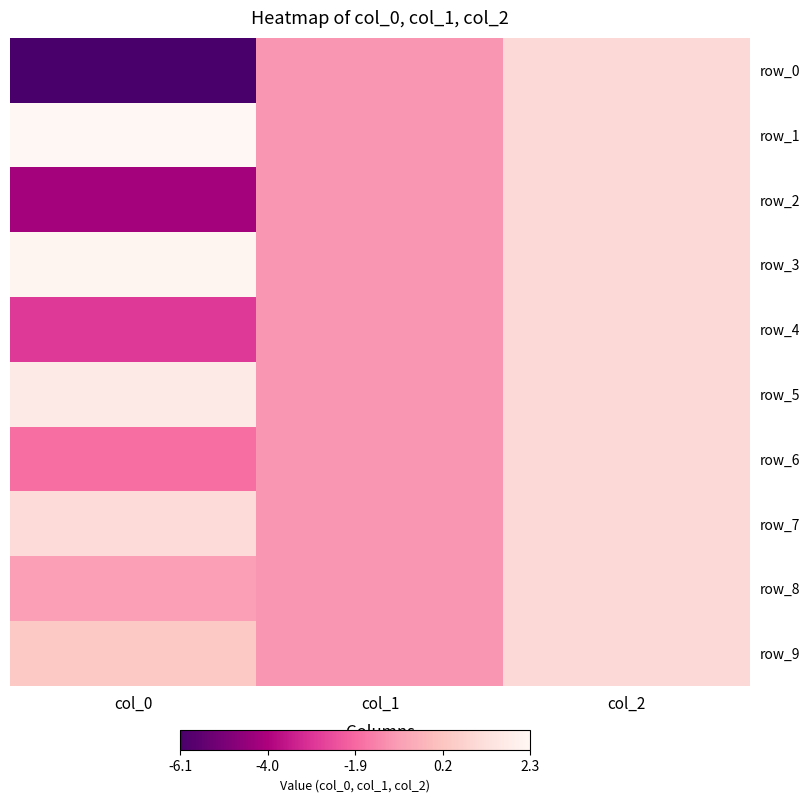

Is it true that row_5 equals 1.0 at col_2?

True